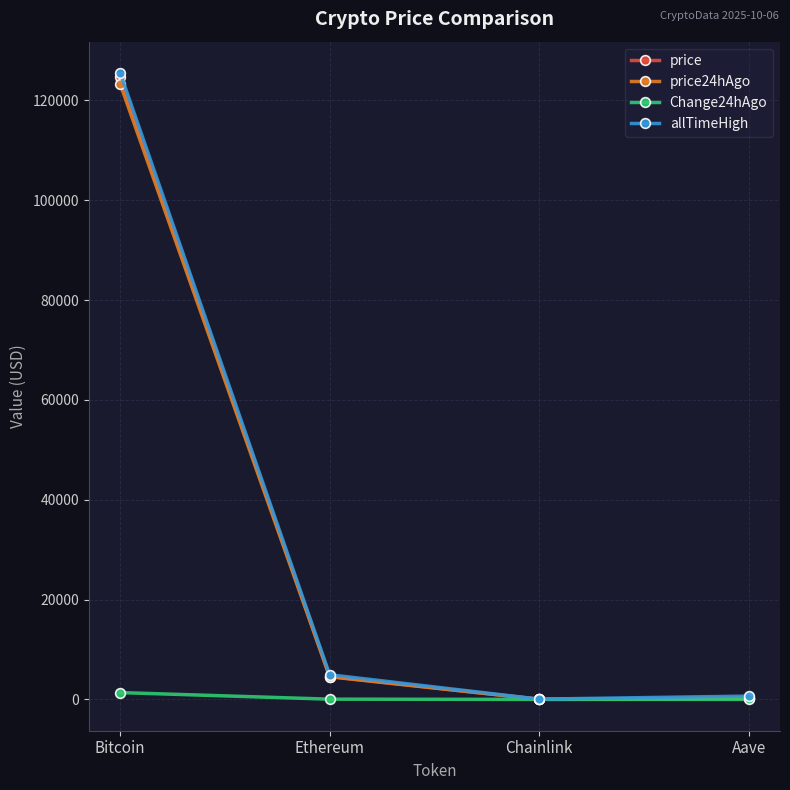

What position from the left is Bitcoin?

1